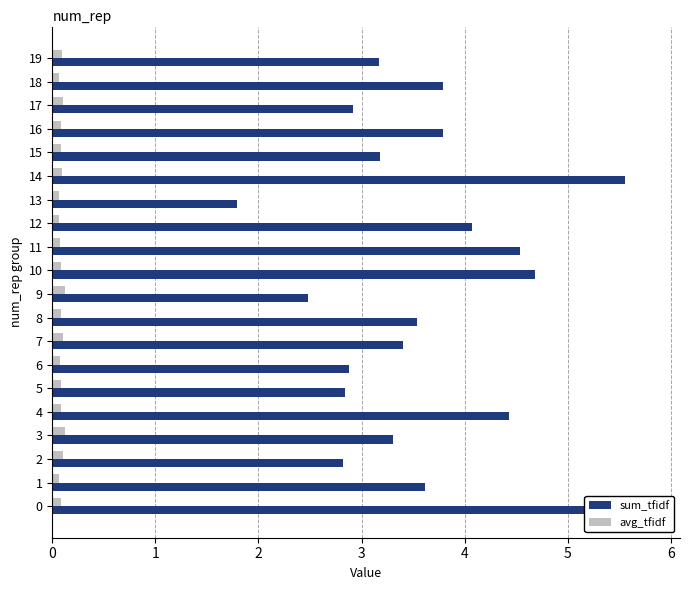

Count the number of categories in the chart.

20